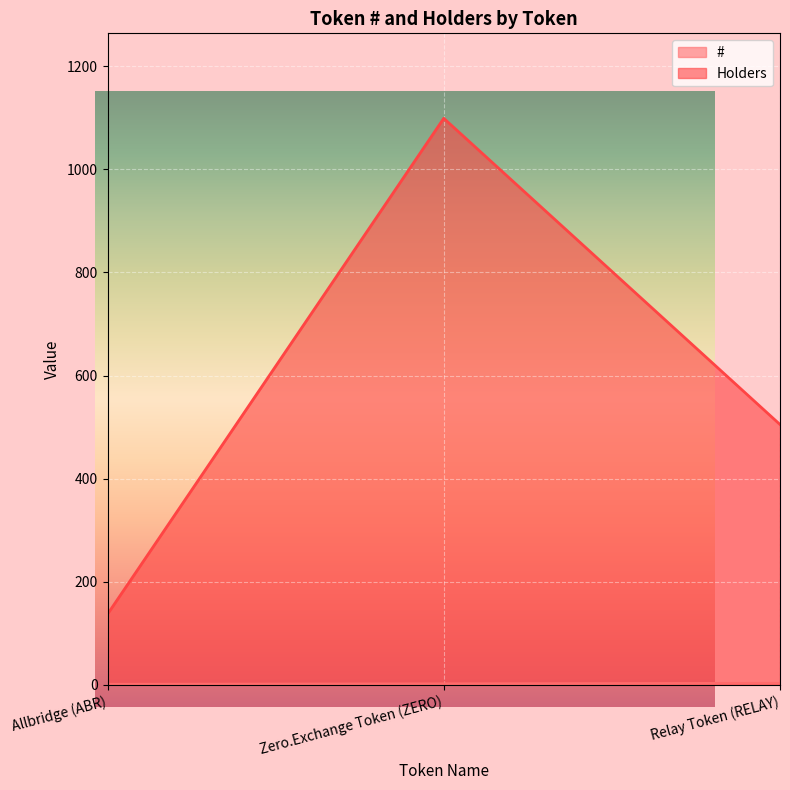

List the series in order of their peak value, lowest first.

#, Holders